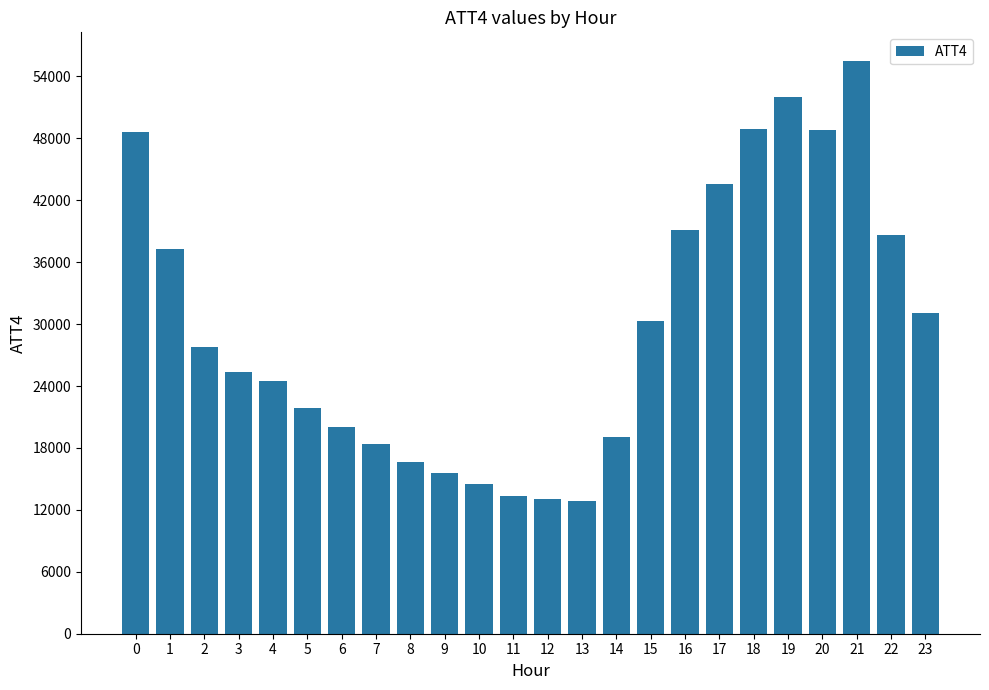

What is the value of the 12th bar from the left?

13300